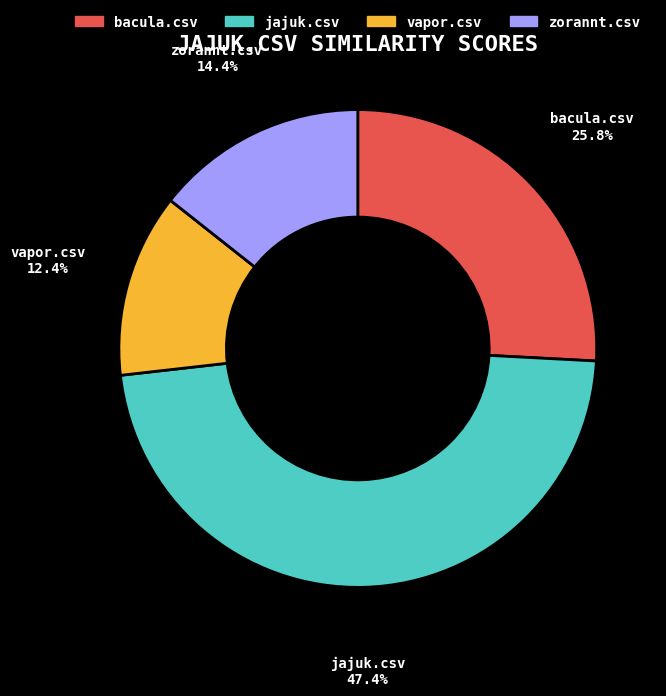

What is the total percentage of bacula.csv and zorannt.csv?

40.2%